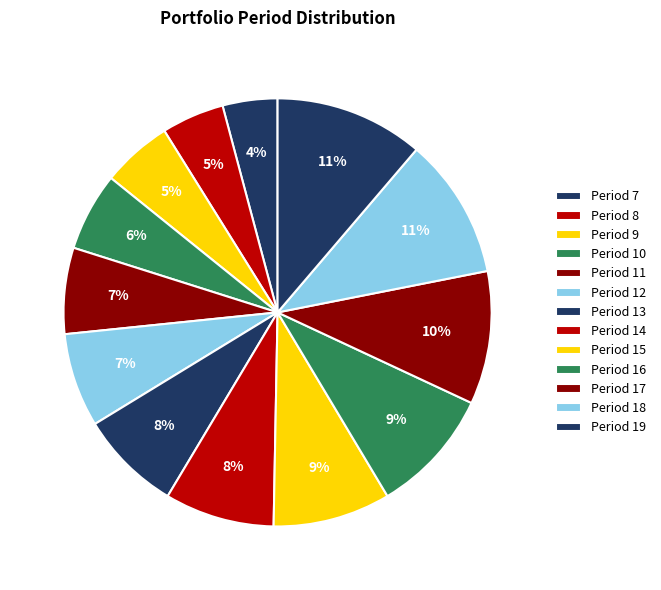

Count the number of slices in the pie.

13